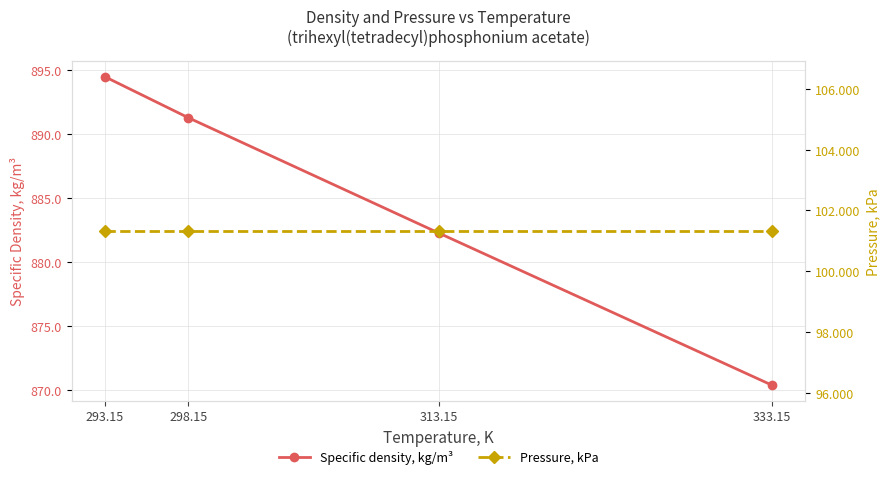

Which category has the highest value across all series?

293.15